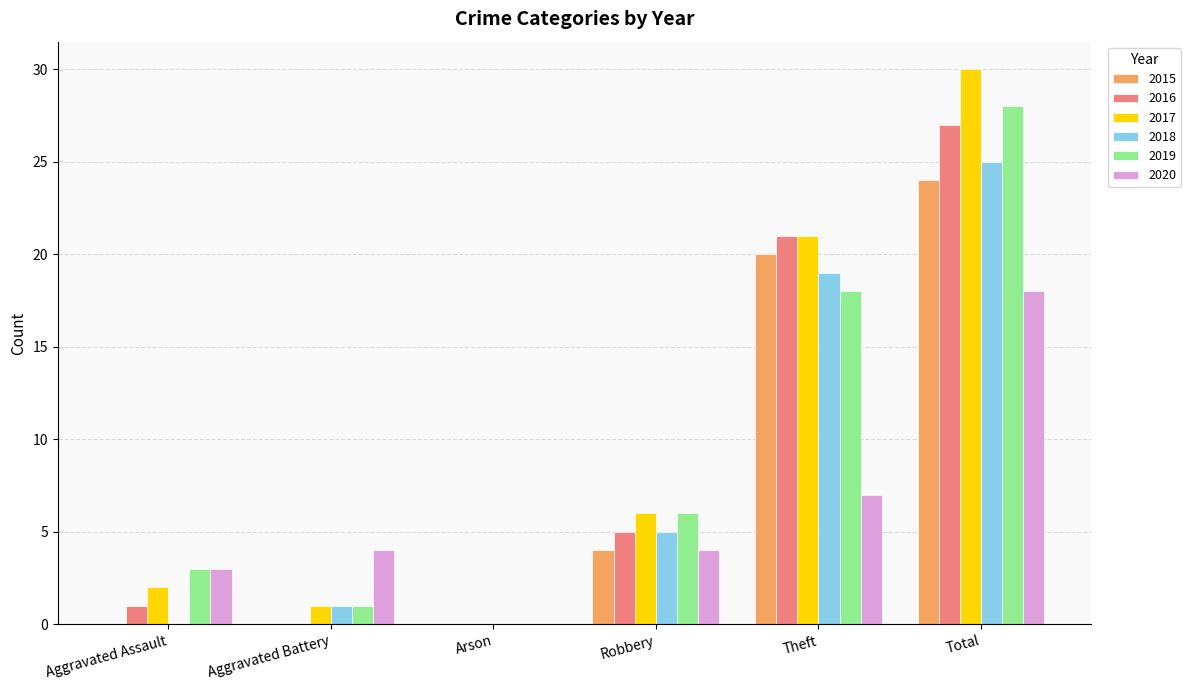

What are all the series names shown in the legend?

2015, 2016, 2017, 2018, 2019, 2020